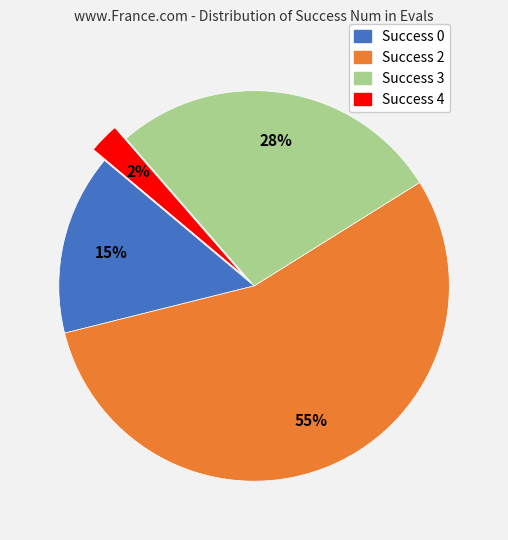

Which has a higher value, Success 4 or Success 3?

Success 3